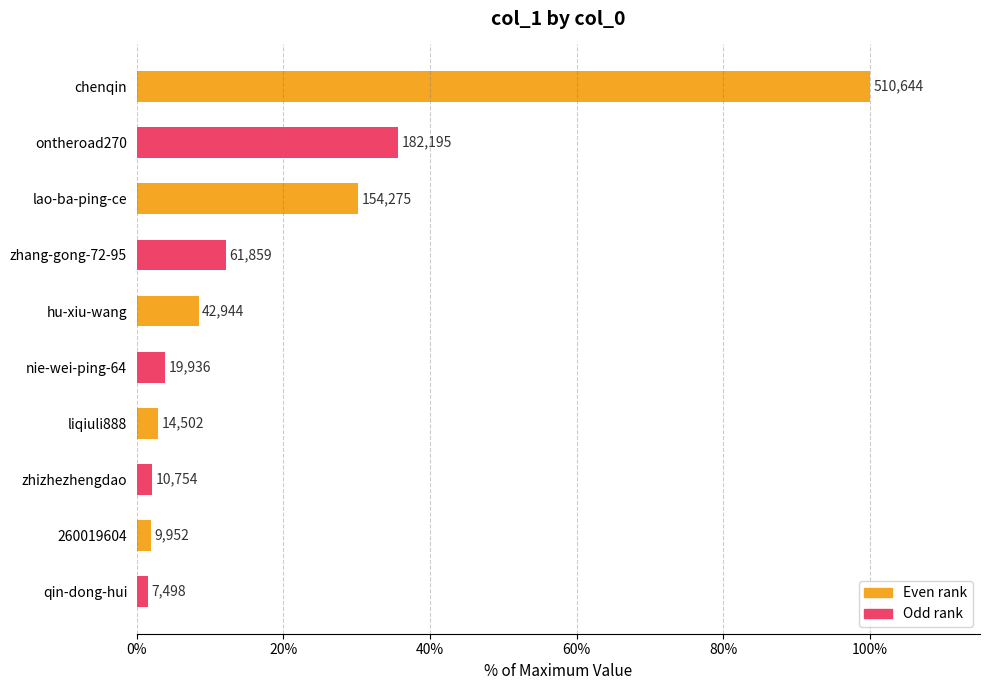

What is the difference between the maximum and minimum values?

98.5